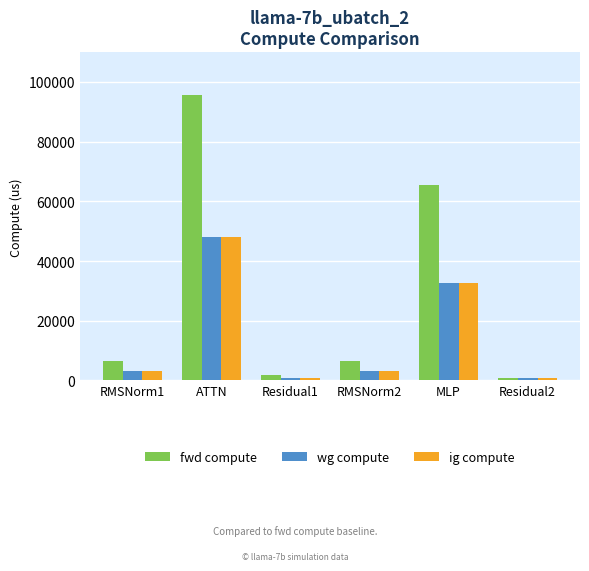

Which series has the largest range (max minus min)?

fwd compute